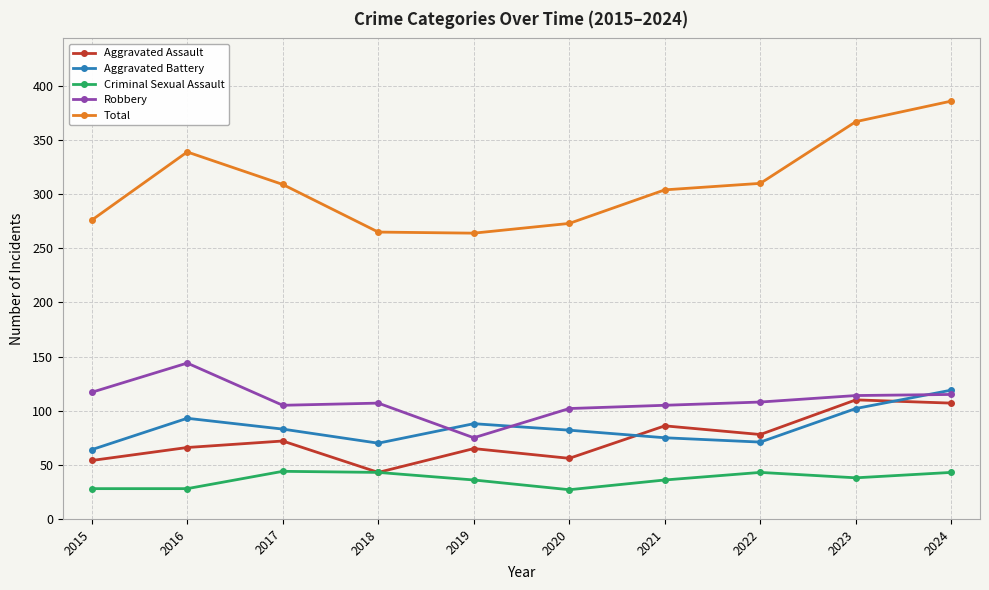

At which category is the sum across all series the highest?

2024